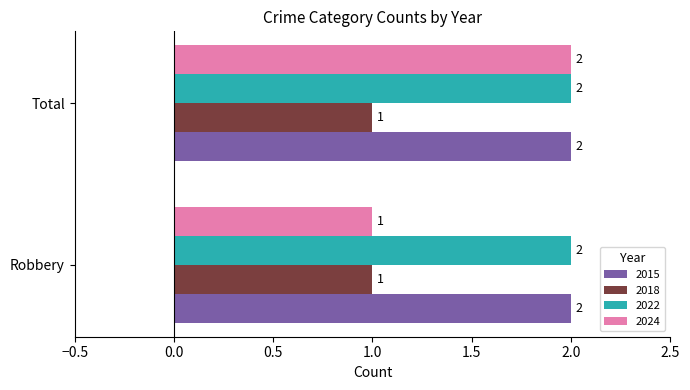

What is the sum of all 2015 values?

4